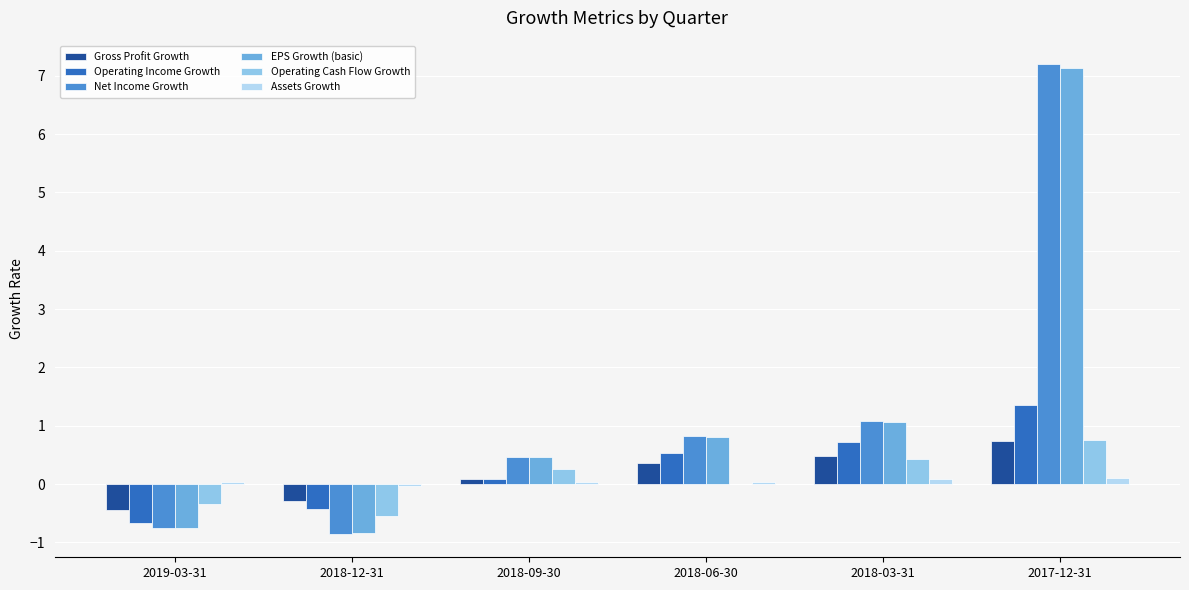

Between 2018-12-31 and 2018-03-31, which series saw the biggest shift?

Net Income Growth